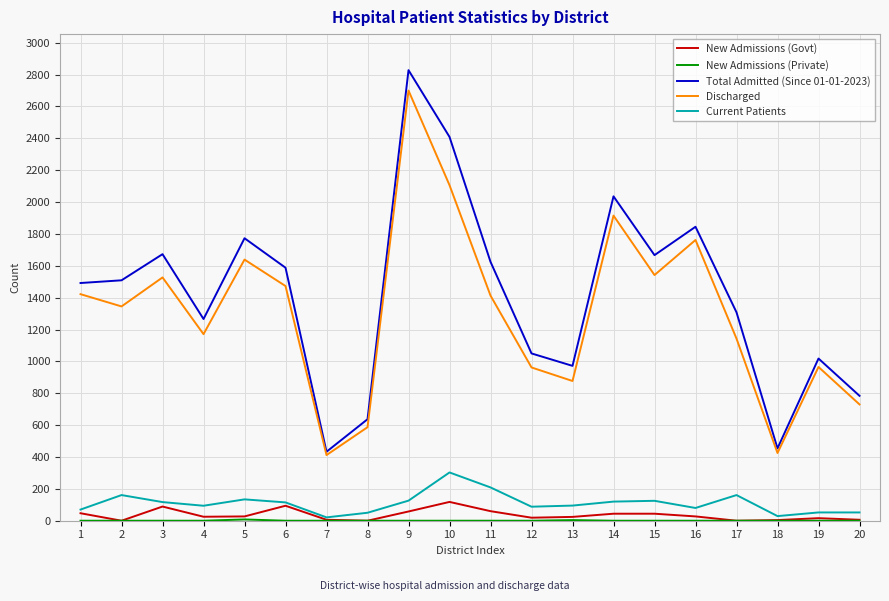

True or false: Total Admitted (Since 01-01-2023) and New Admissions (Govt) intersect in this chart.

False